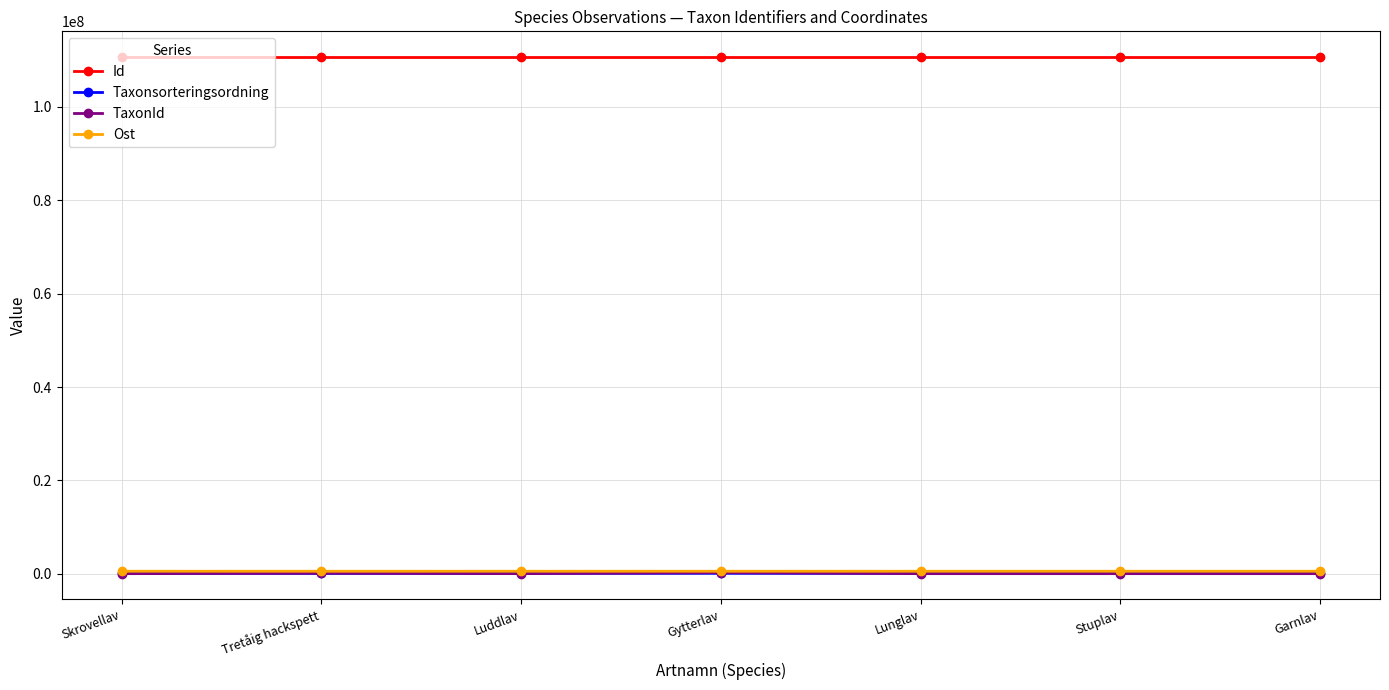

What is the highest value of the Id series?

110679799.0